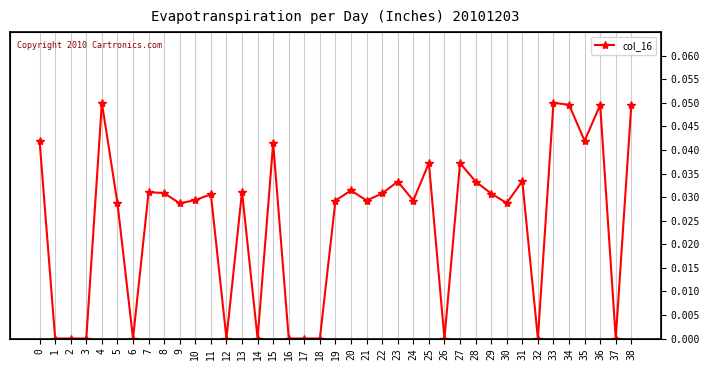

What is the sum of all values?

150.9